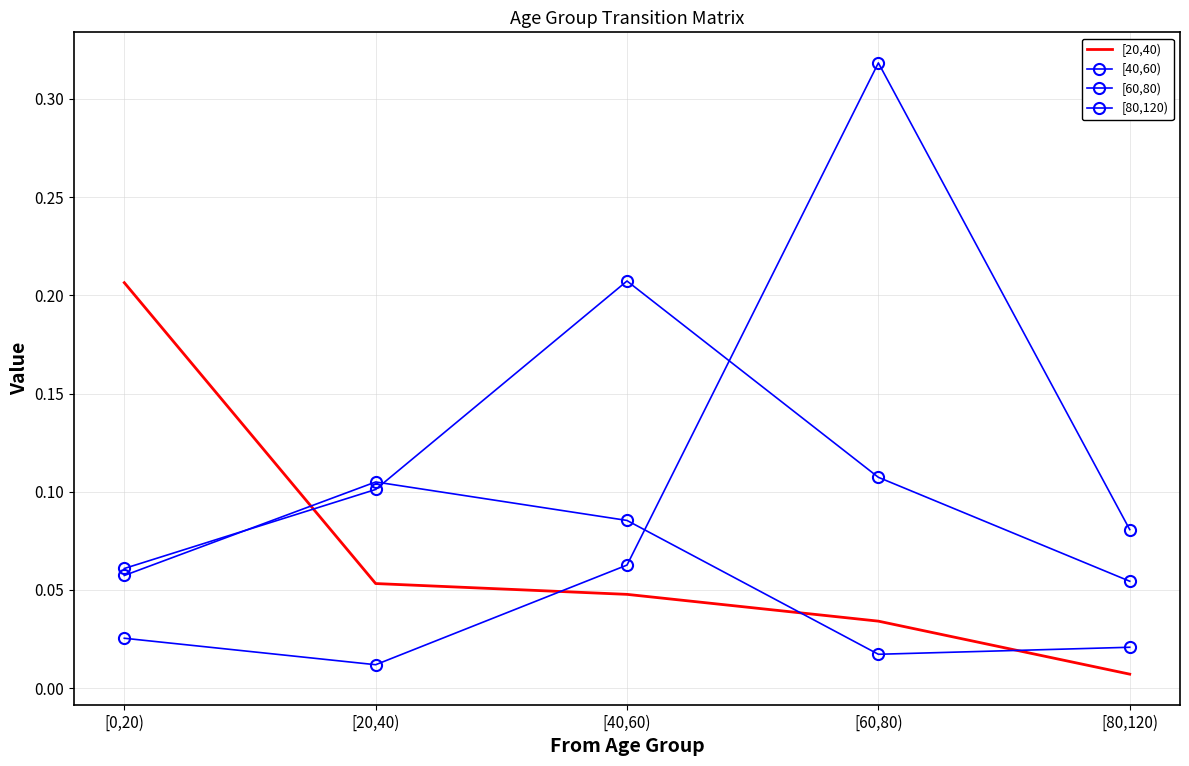

What is the difference between the [20,40) values at [0,20) and [40,60)?

0.2